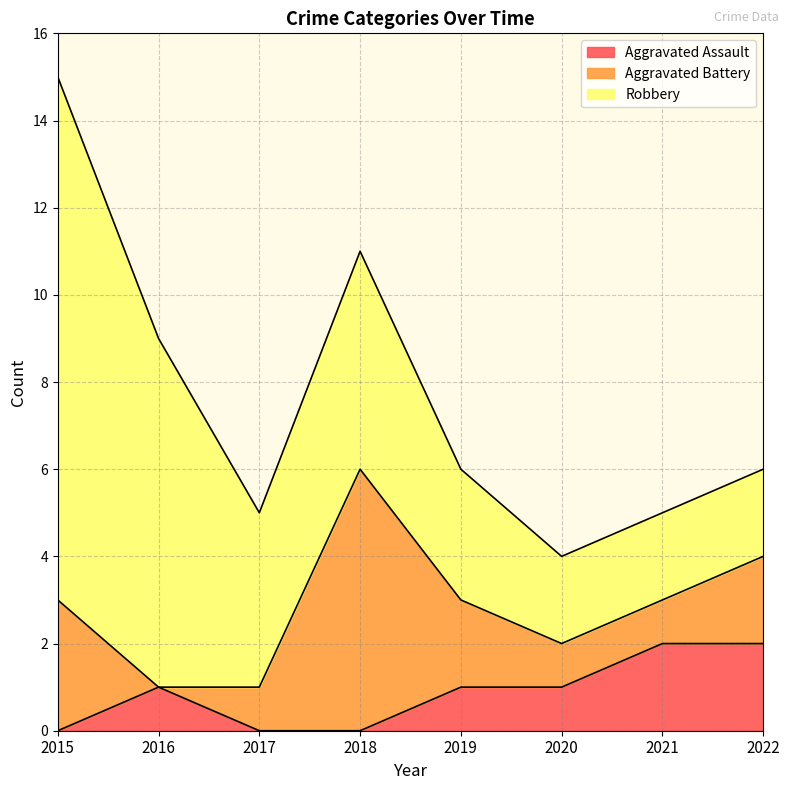

True or false: Aggravated Assault and Robbery cross at least once.

False